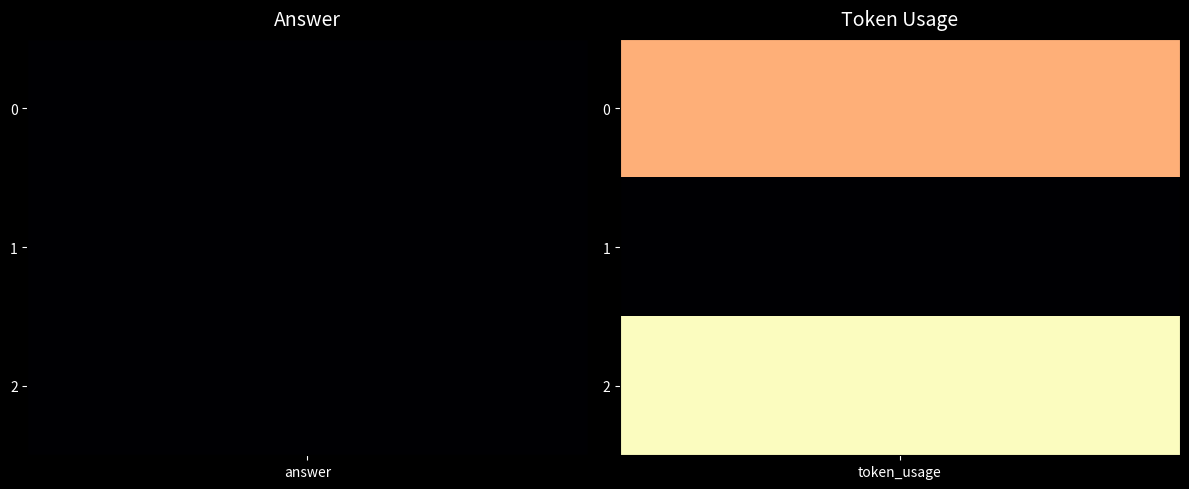

What is the difference between the maximum and minimum values in the 1 series?

5480